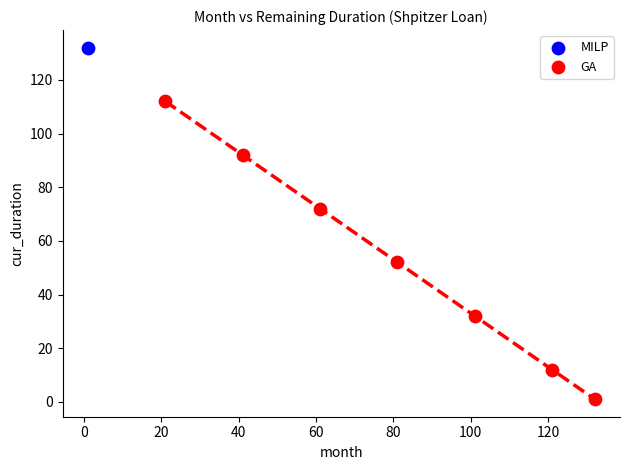

What are all the series names shown in the legend?

MILP, GA